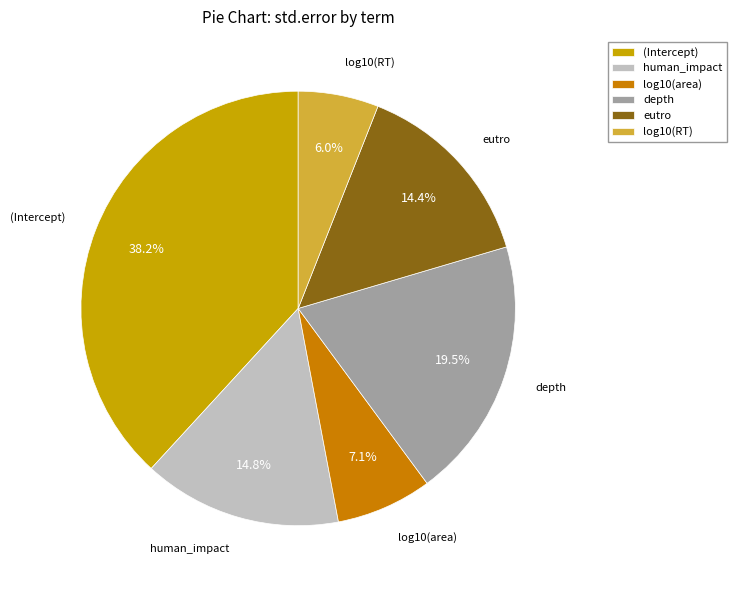

Which category has the biggest portion of the pie?

(Intercept)